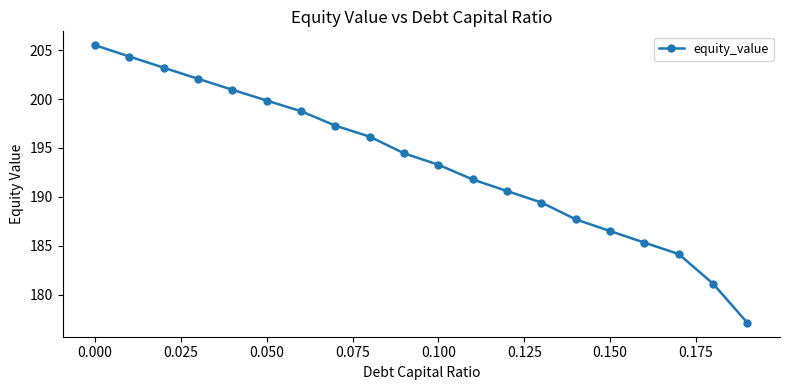

What is the value of the 7th point from the left?

198.8